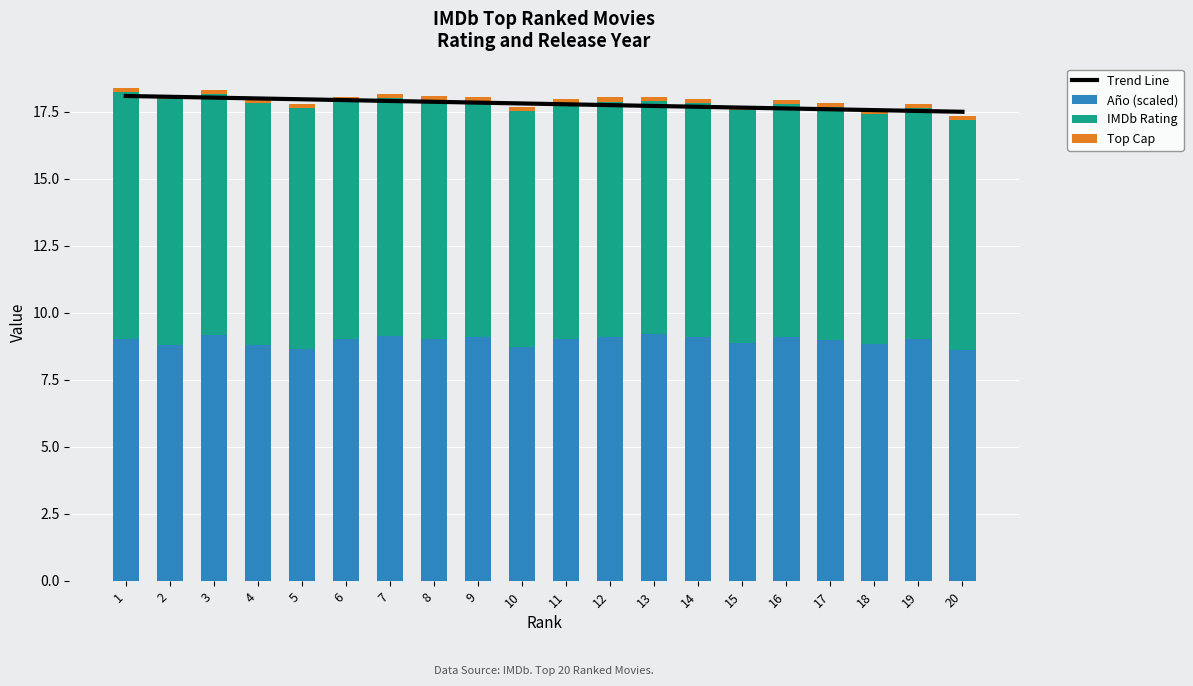

How many data points does each series have?

20